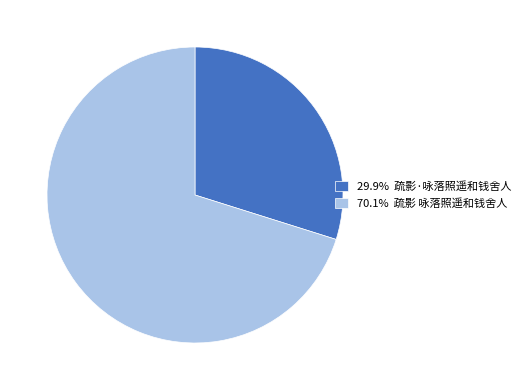

Do 29.9% 疏影·咏落照遥和钱舍人 and 70.1% 疏影 咏落照遥和钱舍人 together represent more than half of the pie?

Yes